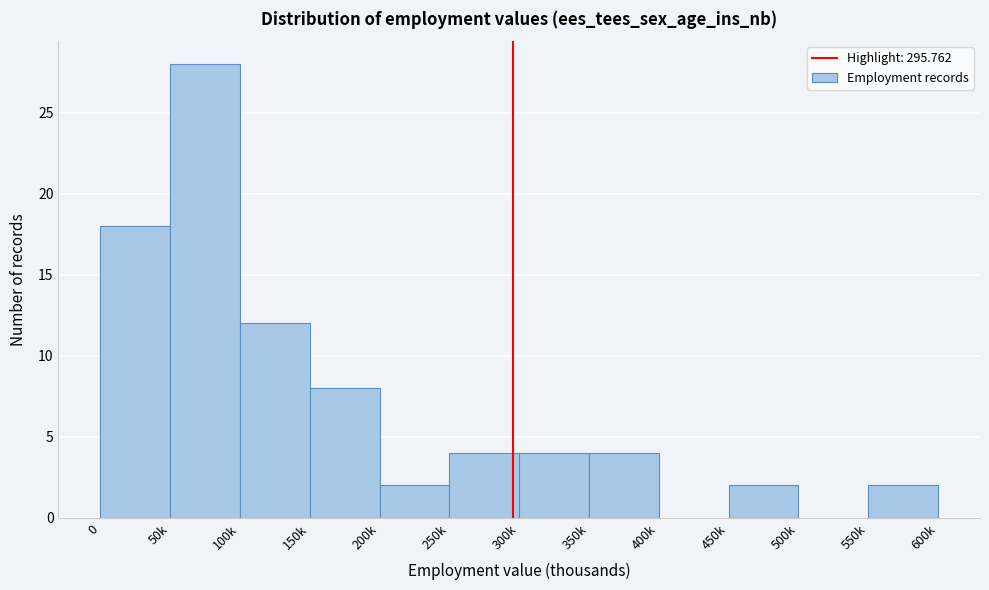

Reading left to right, what are all the values shown in this chart?

0=18	50k=28	100k=12	150k=8	200k=2	250k=4	300k=4	350k=4	400k=0	450k=2	500k=0	550k=2